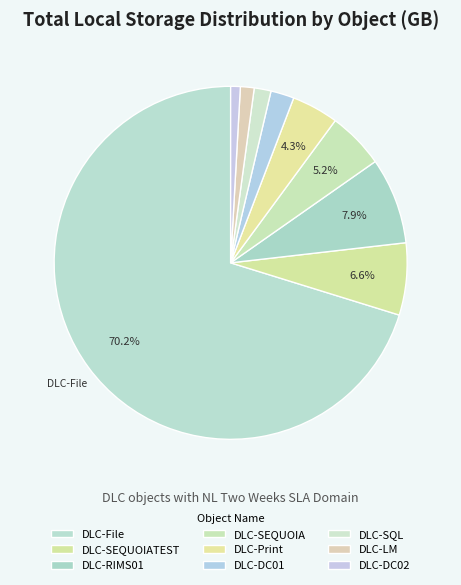

How many segments does this pie chart have?

9